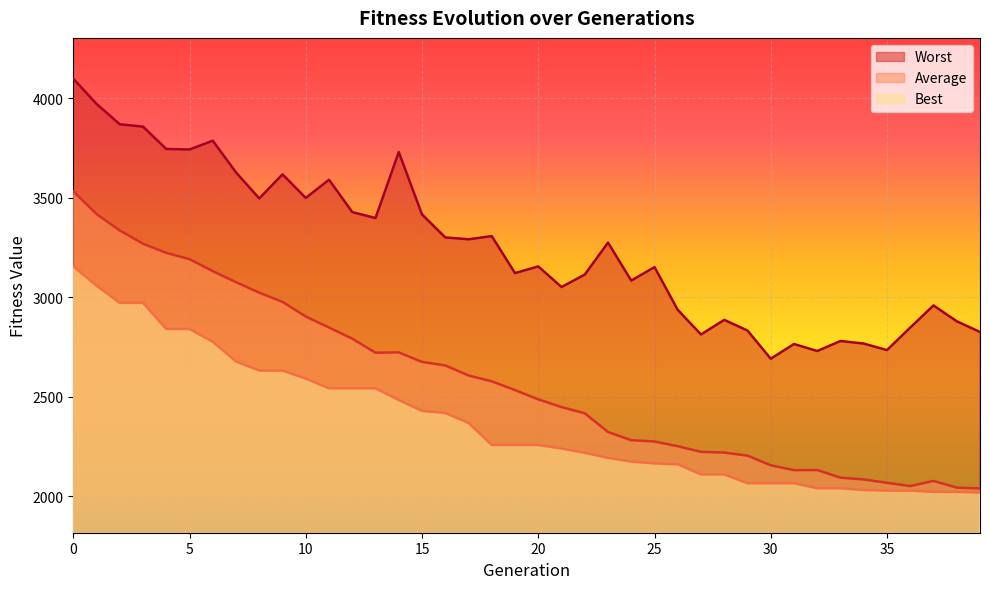

What is the value of the Worst point at the 19th from the left?

3307.9